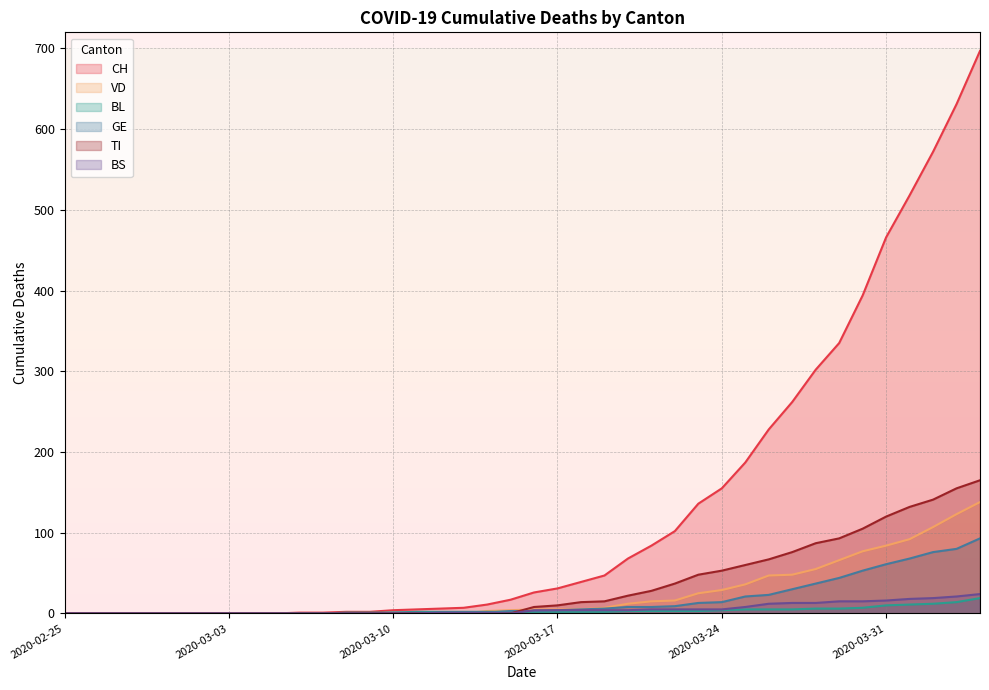

What is the difference between the maximum and second lowest values in the BS series?

24